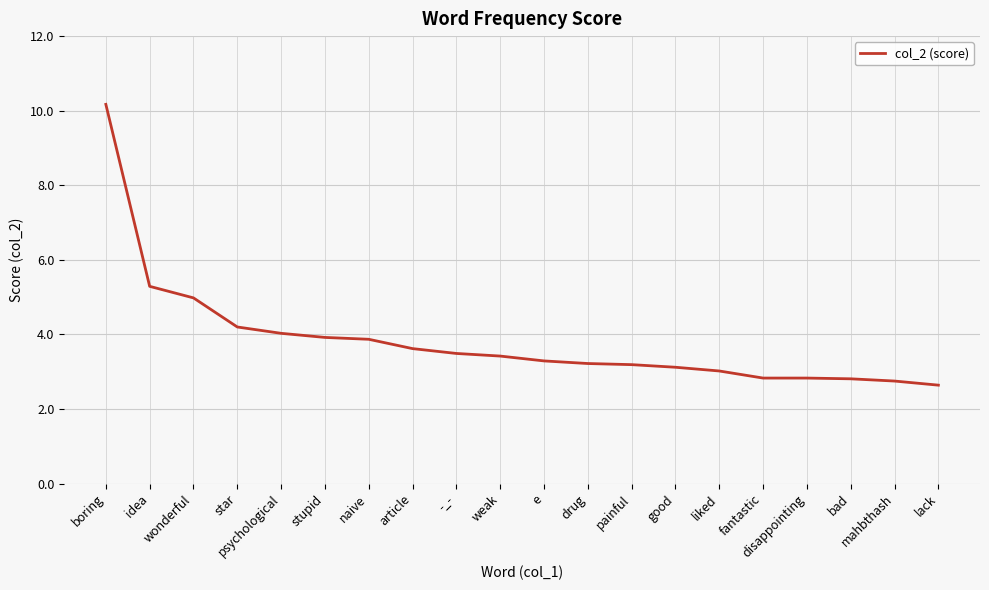

What position from the left is boring?

1